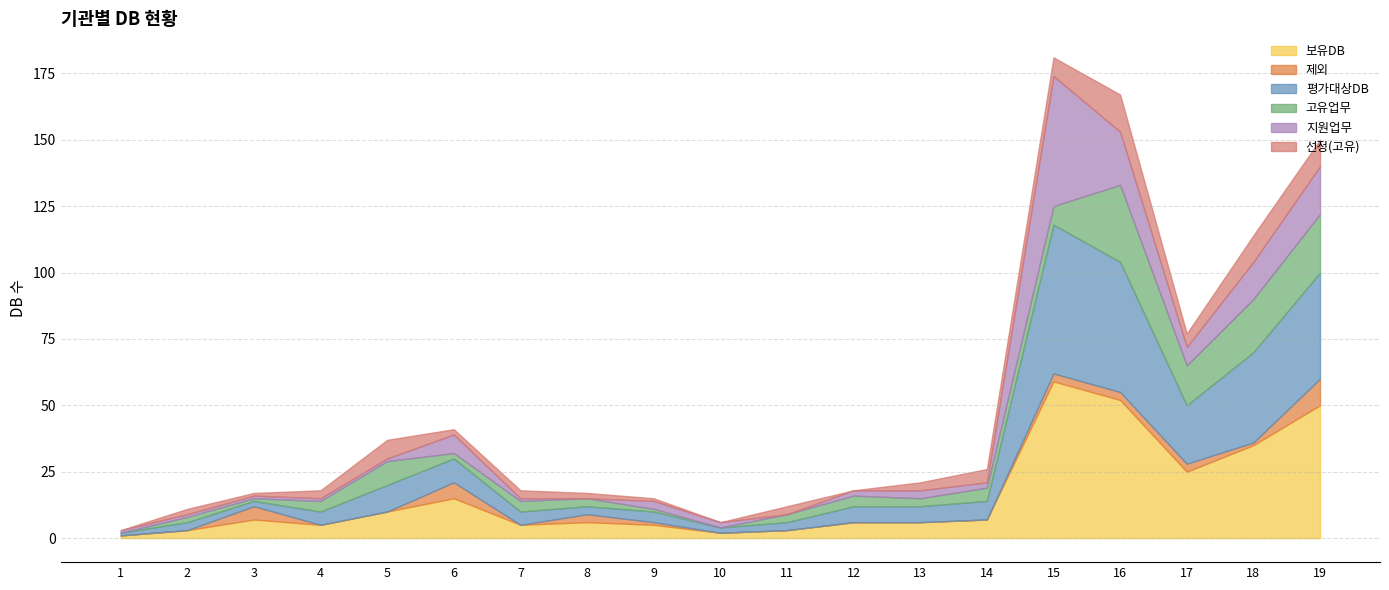

True or false: 지원업무 and 고유업무 intersect in this chart.

True